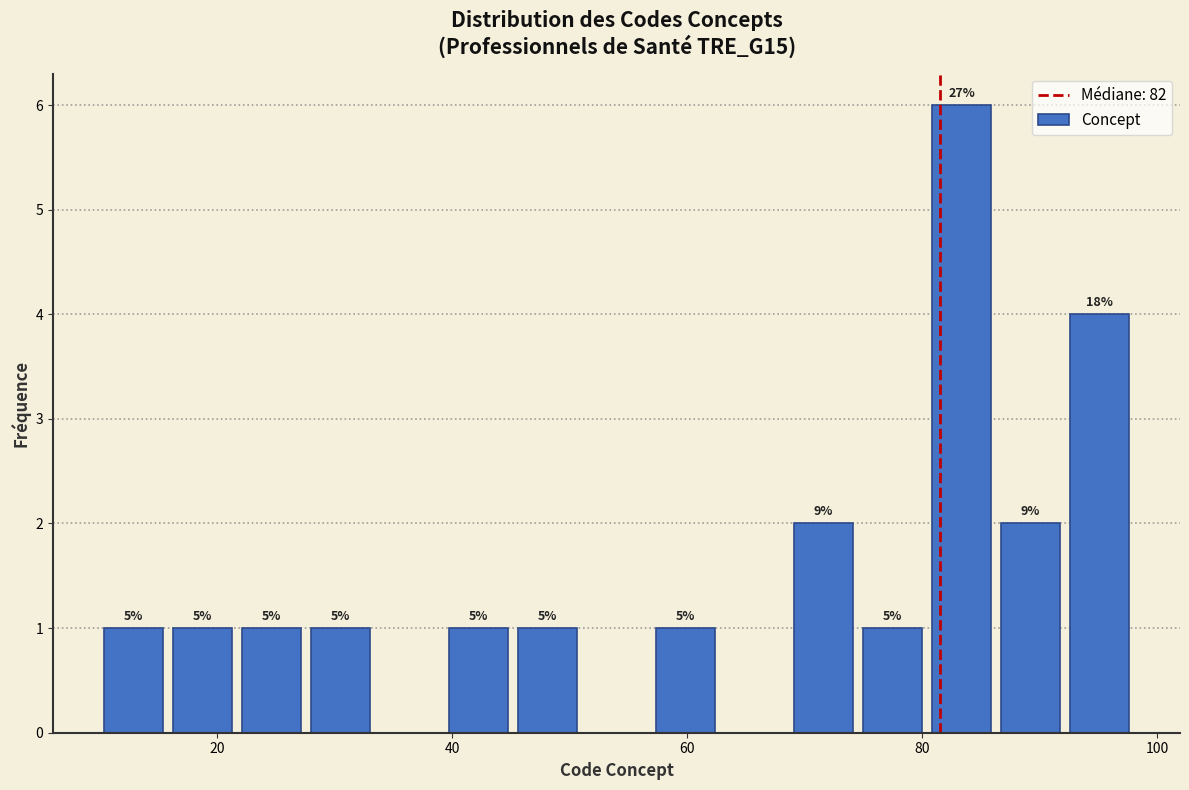

Read against the x-axis, roughly where is the centre of the tallest bar?

84